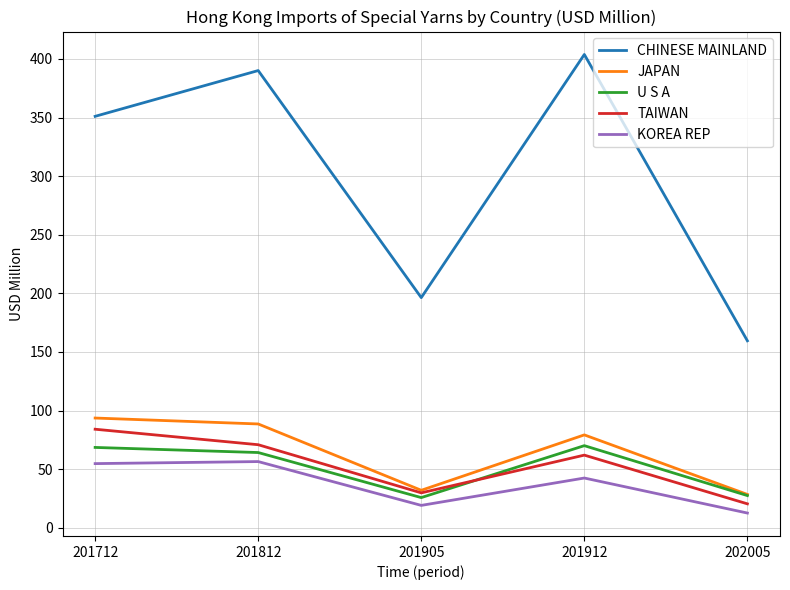

Which category has the highest value in the JAPAN series?

201712